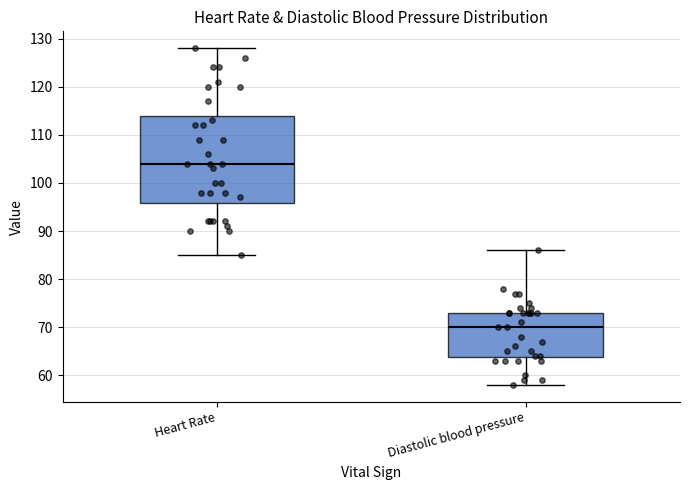

Which box's median line is the highest?

Heart Rate